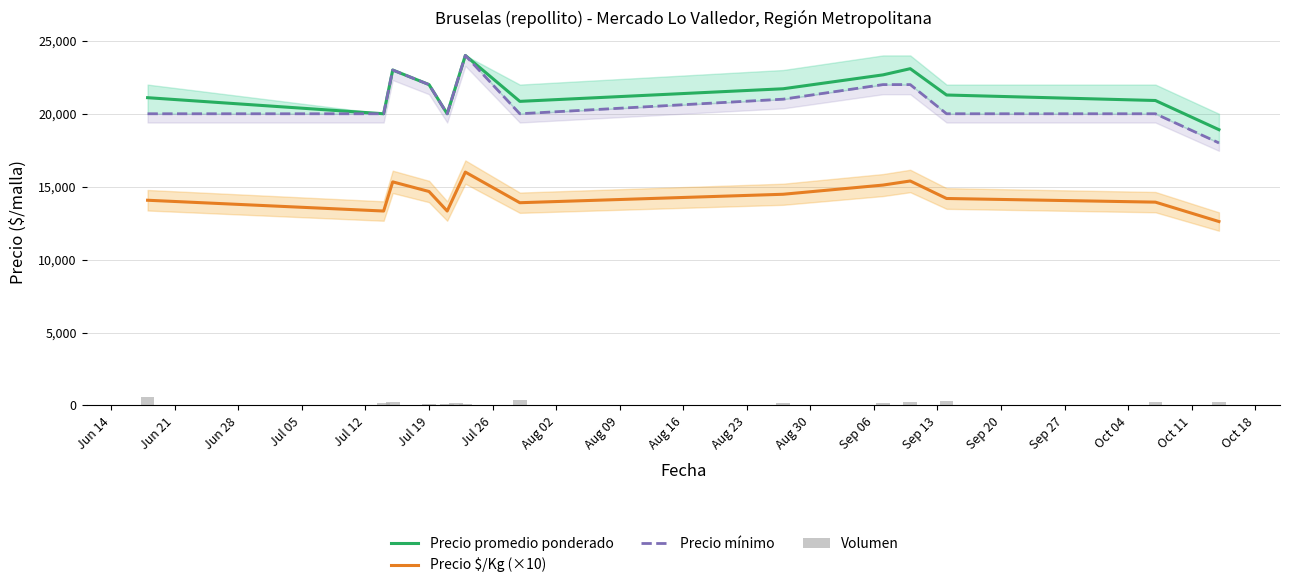

Count the number of data series in this chart.

4